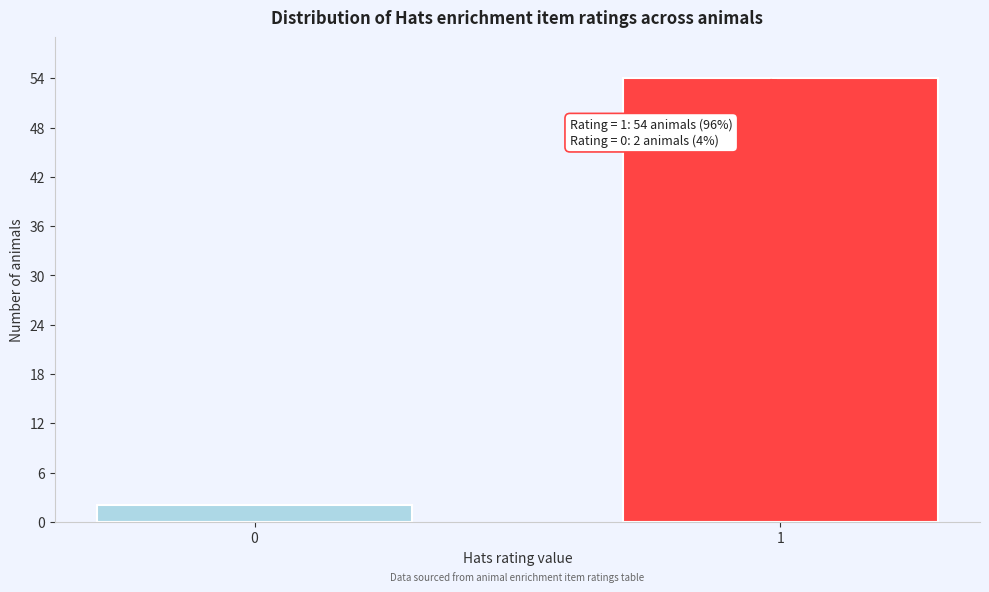

Reading right to left, transcribe all the data shown in this chart.

1=54	0=2